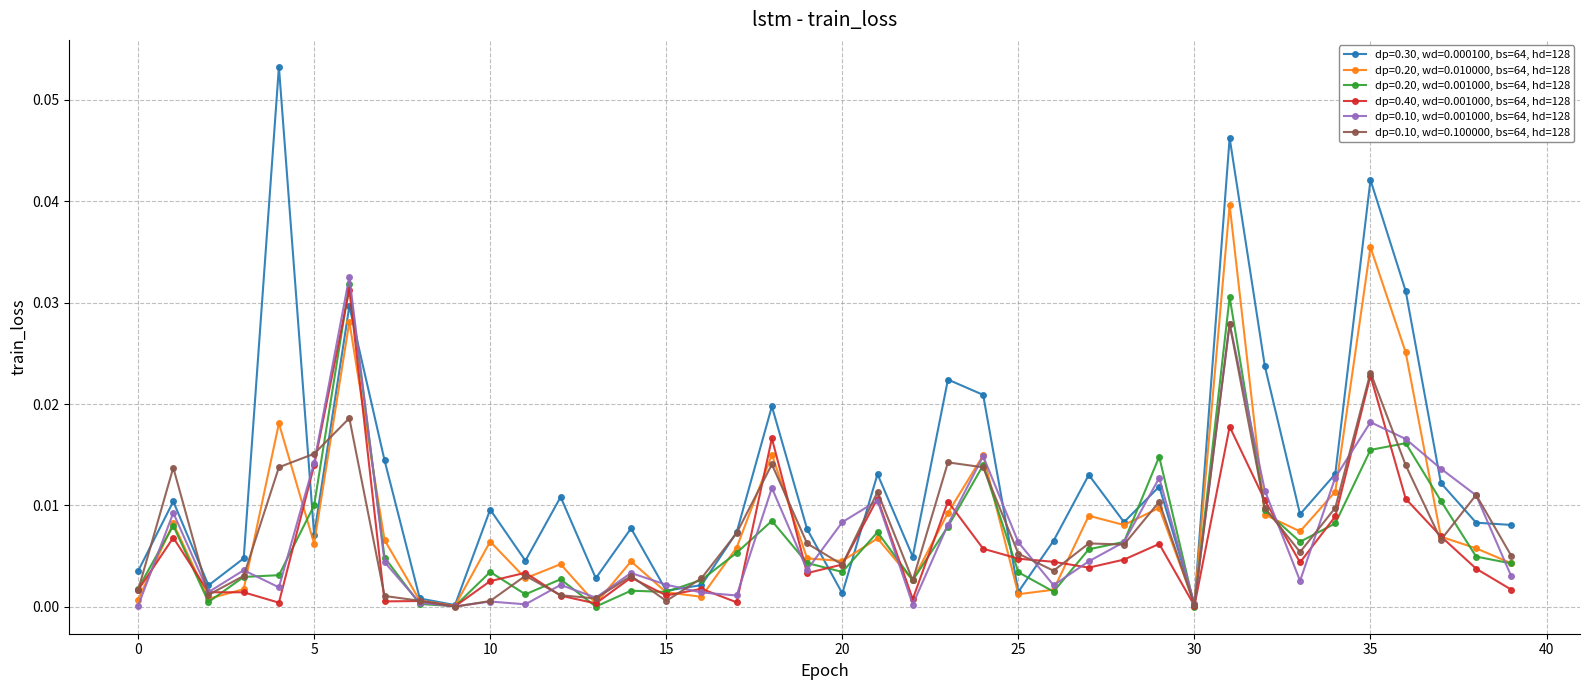

Which series has the largest total across all categories?

dp=0.30, wd=0.000100, bs=64, hd=128